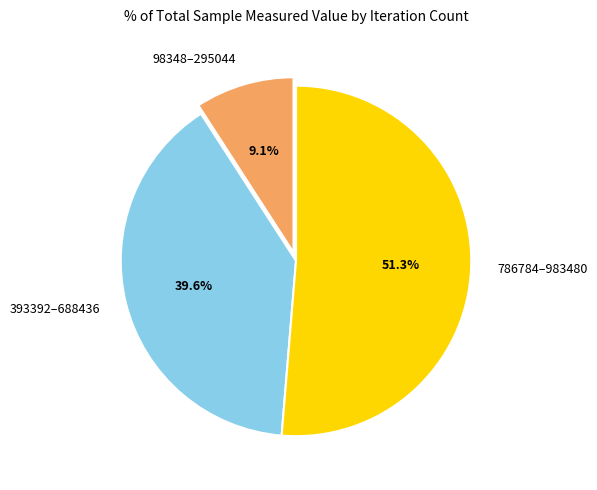

Rank the categories by value from lowest to highest.

98348–295044, 393392–688436, 786784–983480